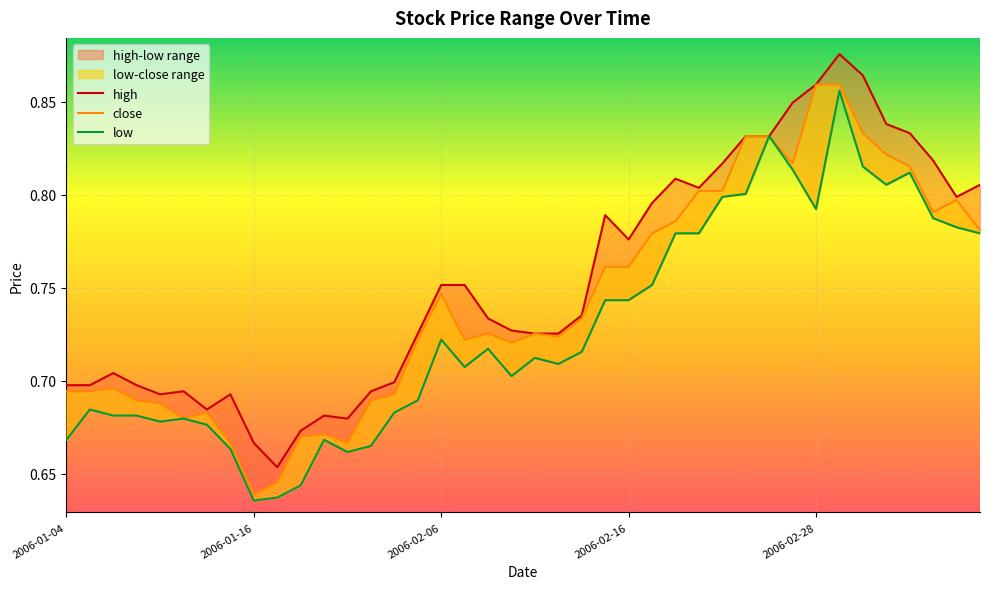

Is this an area chart (filled region under the line)?

No